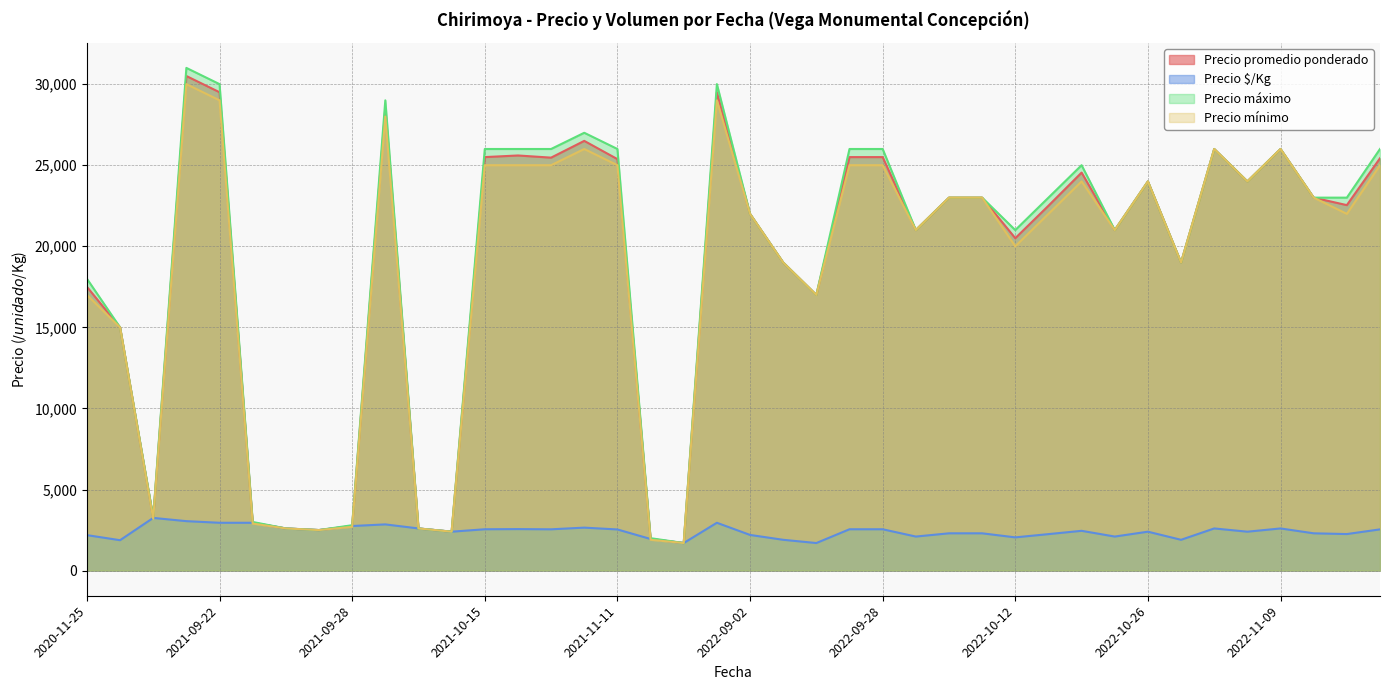

Rank the series at 2020-11-25 from lowest to highest value.

Precio $/Kg, Precio mínimo, Precio promedio ponderado, Precio máximo